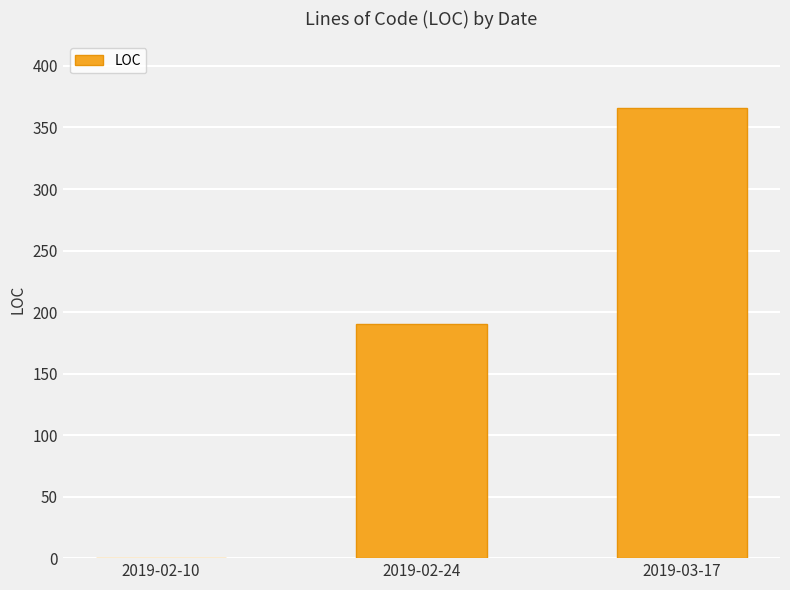

Reading left to right, transcribe all the data shown in this chart.

2019-02-10=0	2019-02-24=190	2019-03-17=366